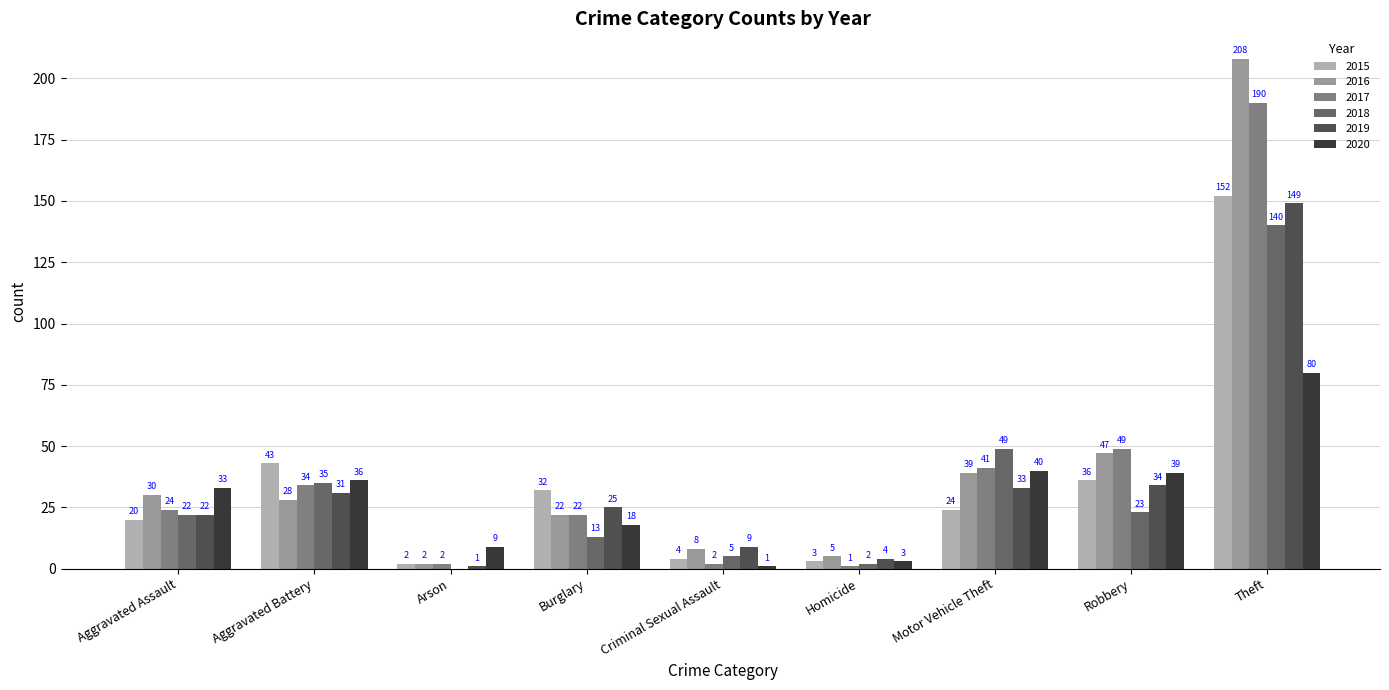

At which label does 2017 reach its peak?

Theft